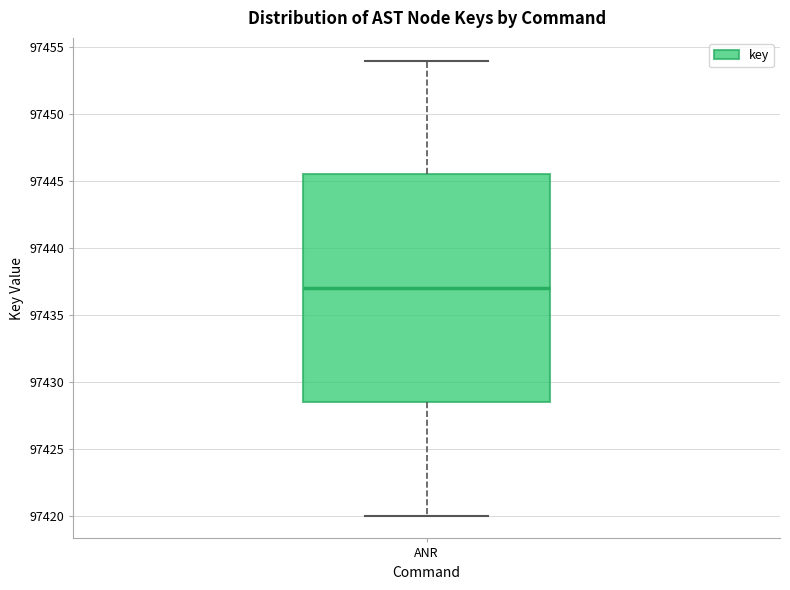

Read this box plot against the y-axis: the position of the median line, the range covered by the box, and the ends of both whiskers. The values are not printed on the chart, so give them approximately, as read against the axis.

median 97437.0, box 97428.5 to 97445.5, whiskers 97420.0 to 97454.0